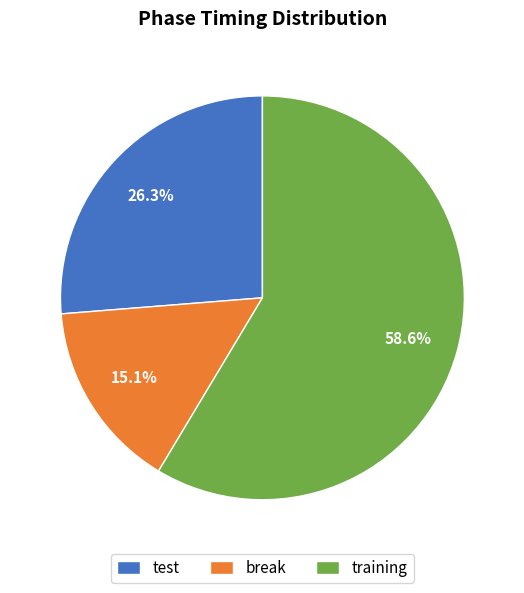

How many slices are in this pie chart?

3